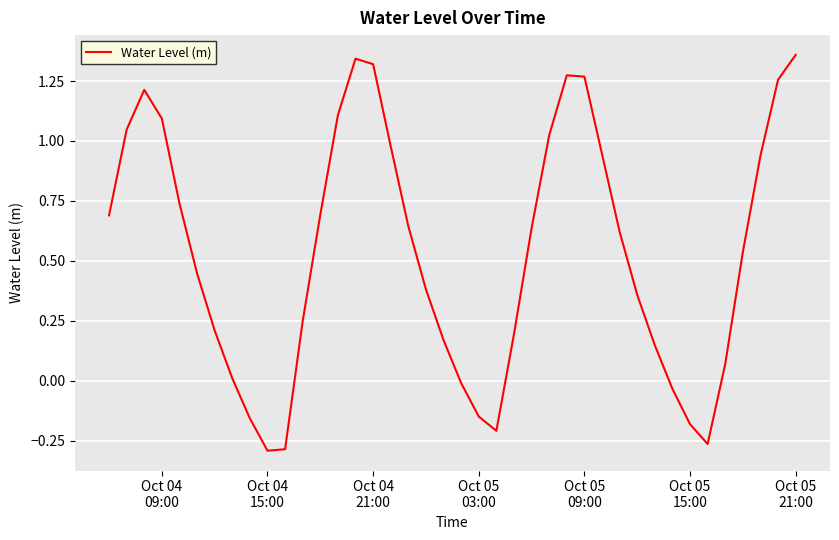

What is the difference between the maximum and minimum values?

1.7